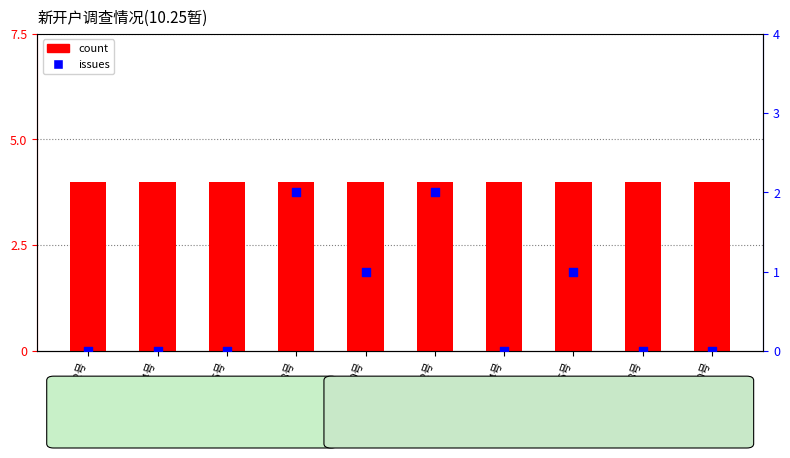

Is the value of issues at 室214号 greater than the value of count at 室202号?

No